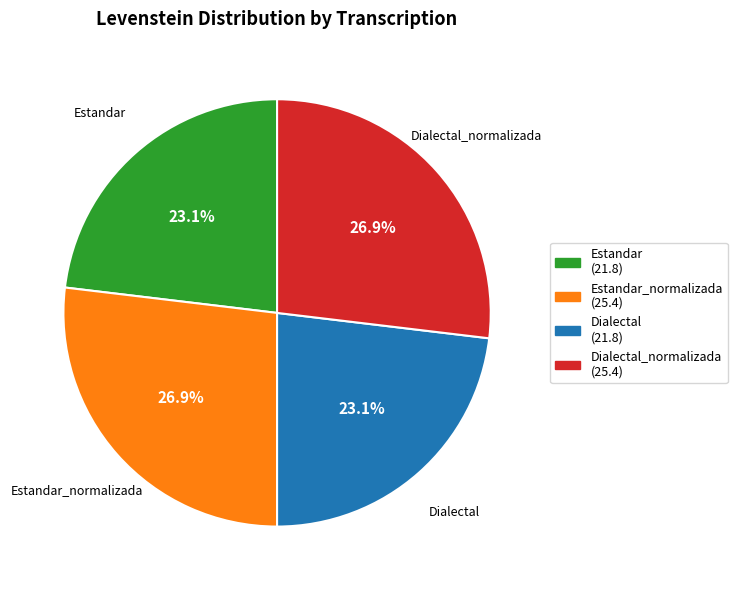

Is there a majority slice in this chart?

No